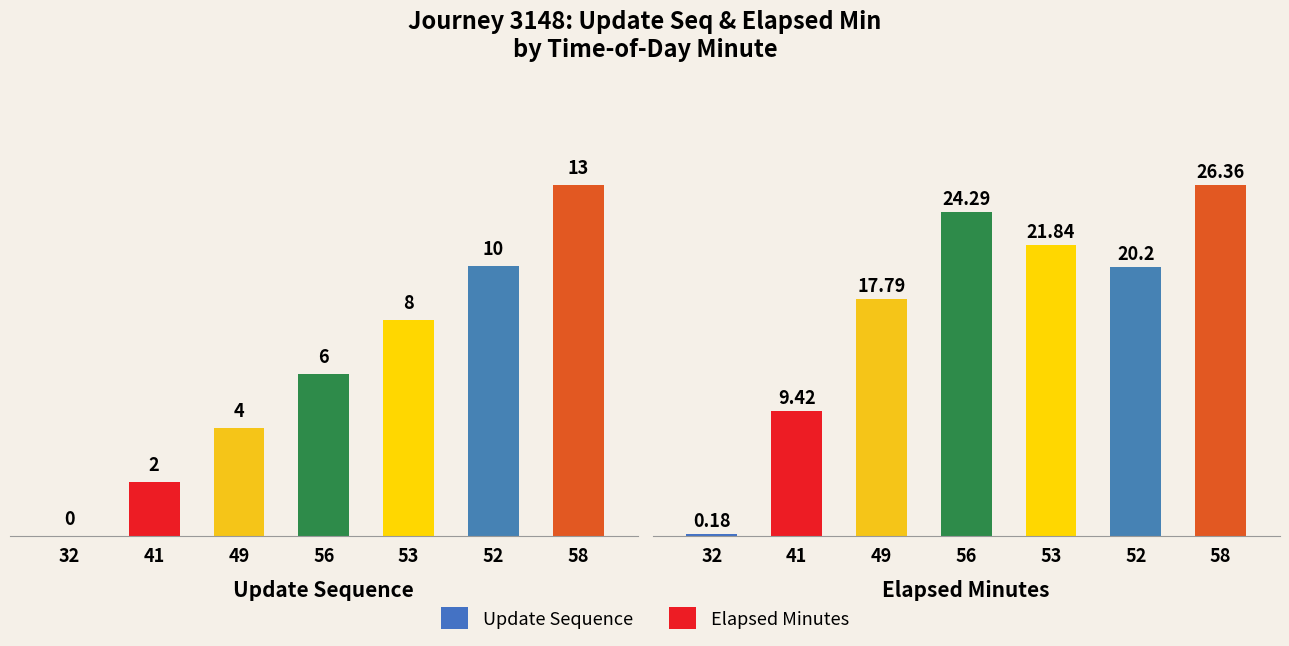

Count the number of categories in the chart.

7